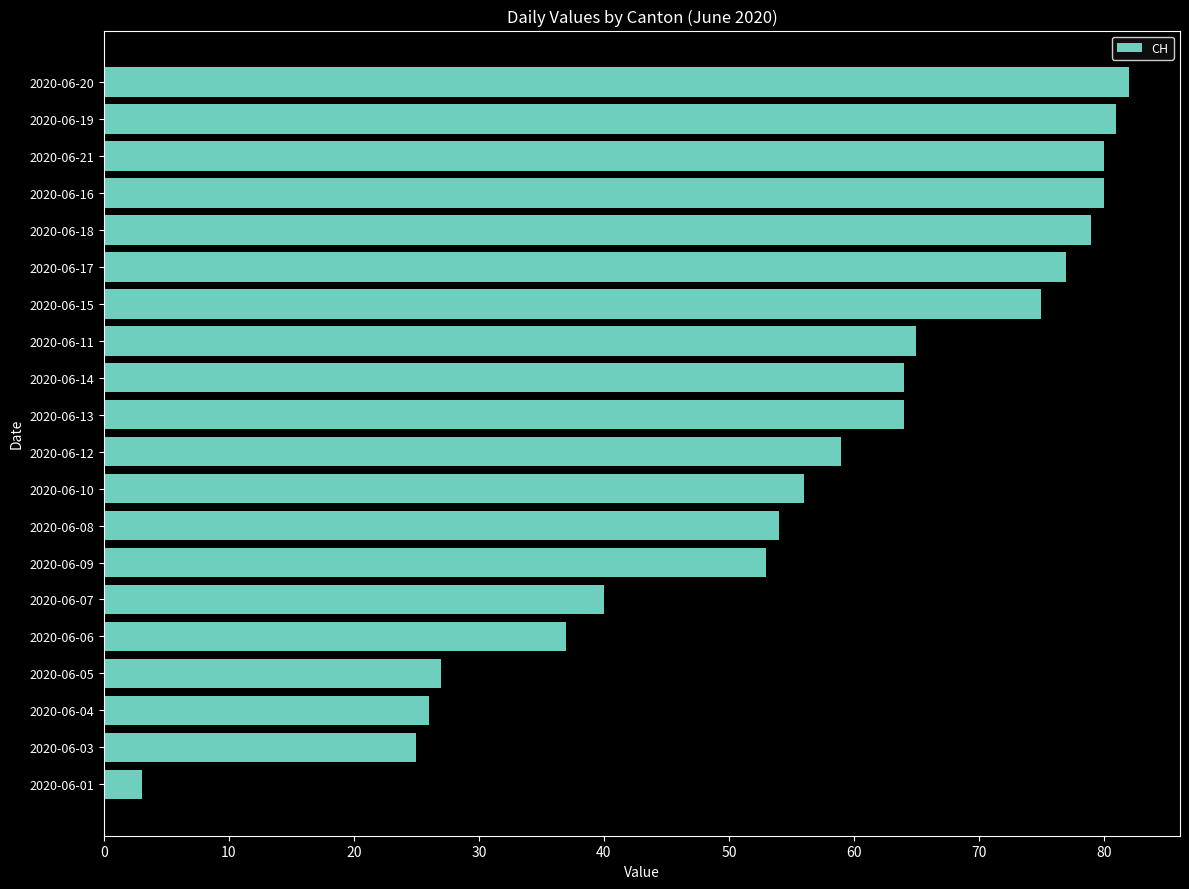

What is the label of the 17th bar from the bottom?

2020-06-16